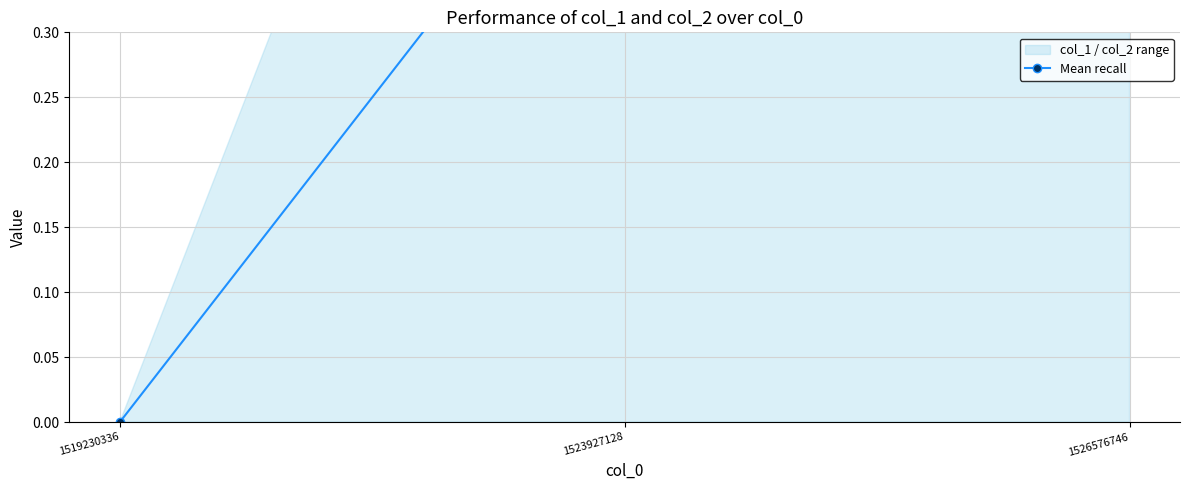

What is the sum of all values?

1.5